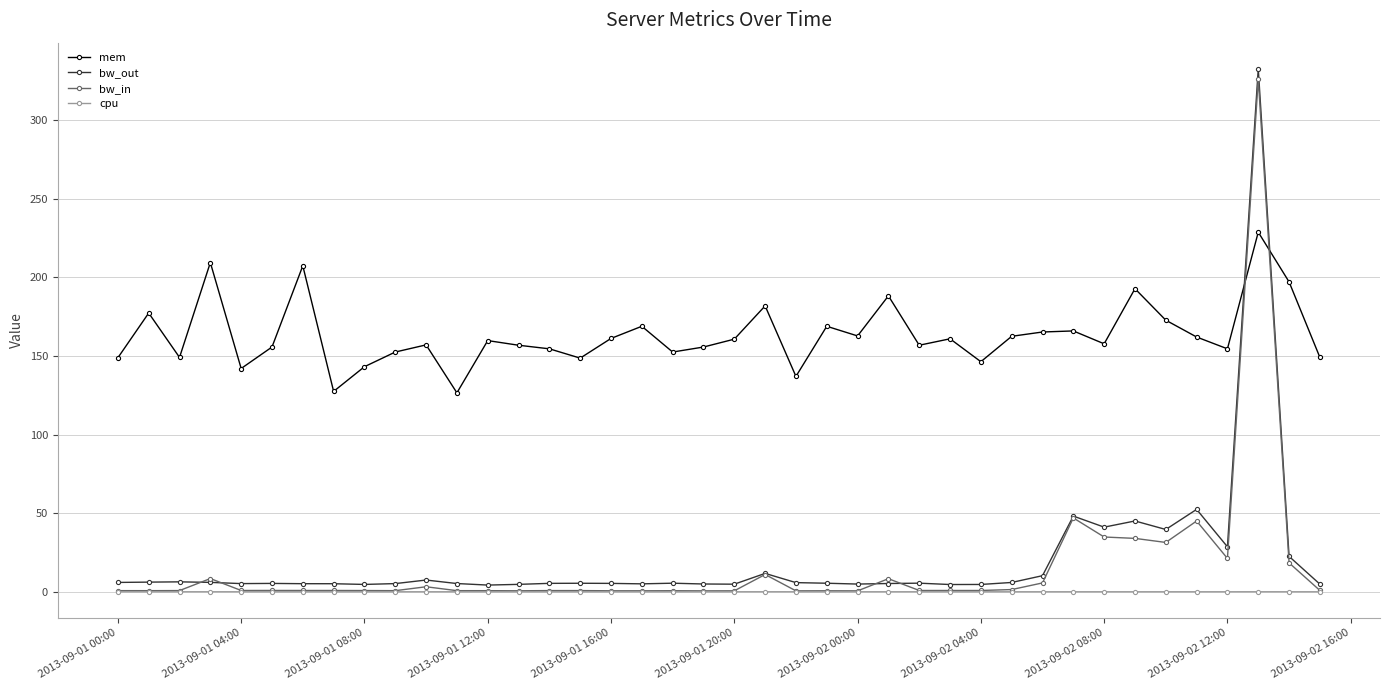

Which series has the largest total across all categories?

mem